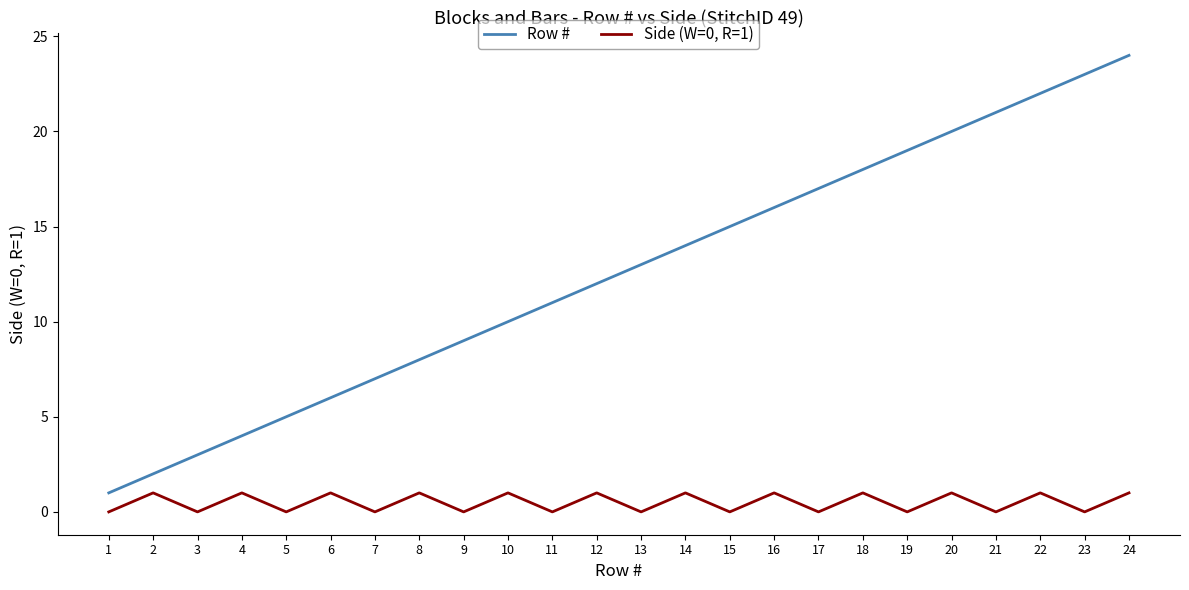

Reading right to left, transcribe all the data shown in this chart.

Row #: 24=24	23=23	22=22	21=21	20=20	19=19	18=18	17=17	16=16	15=15	14=14	13=13	12=12	11=11	10=10	9=9	8=8	7=7	6=6	5=5	4=4	3=3	2=2	1=1
Side (W=0, R=1): 24=1	23=0	22=1	21=0	20=1	19=0	18=1	17=0	16=1	15=0	14=1	13=0	12=1	11=0	10=1	9=0	8=1	7=0	6=1	5=0	4=1	3=0	2=1	1=0